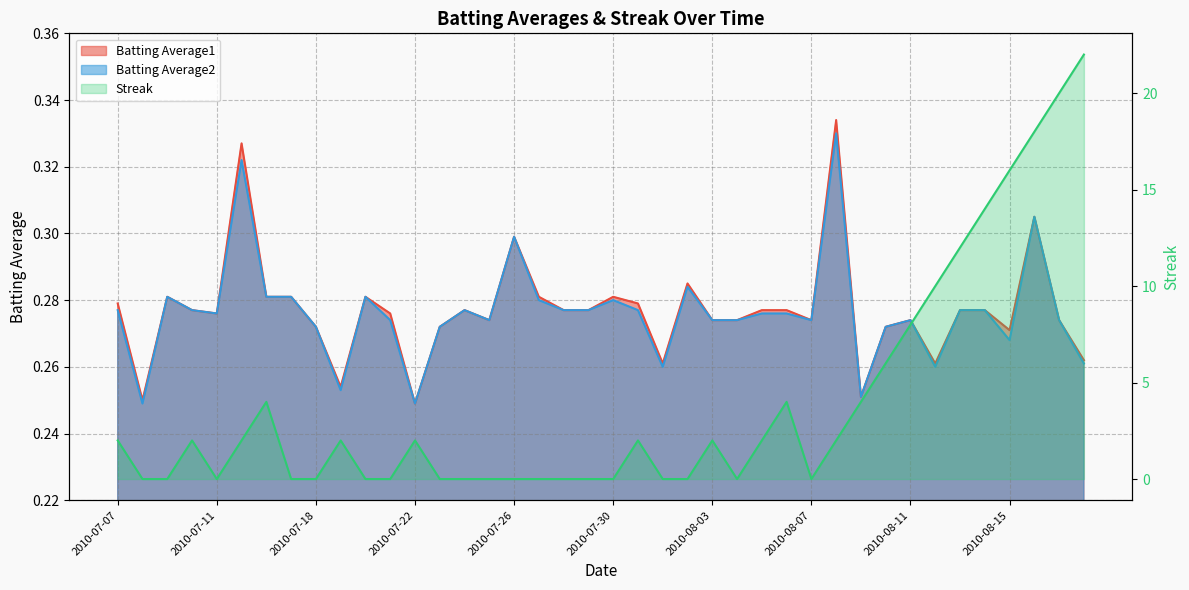

Reading left to right, transcribe all the data shown in this chart.

Batting Average1: 0.3	0.2	0.3	0.3	0.3	0.3	0.3	0.3	0.3	0.3	0.3	0.3	0.2	0.3	0.3	0.3	0.3	0.3	0.3	0.3	0.3	0.3	0.3	0.3	0.3	0.3	0.3	0.3	0.3	0.3	0.3	0.3	0.3	0.3	0.3	0.3	0.3	0.3	0.3	0.3
Batting Average2: 0.3	0.2	0.3	0.3	0.3	0.3	0.3	0.3	0.3	0.3	0.3	0.3	0.2	0.3	0.3	0.3	0.3	0.3	0.3	0.3	0.3	0.3	0.3	0.3	0.3	0.3	0.3	0.3	0.3	0.3	0.3	0.3	0.3	0.3	0.3	0.3	0.3	0.3	0.3	0.3
Streak: 2.0	0.0	0.0	2.0	0.0	2.0	4.0	0.0	0.0	2.0	0.0	0.0	2.0	0.0	0.0	0.0	0.0	0.0	0.0	0.0	0.0	2.0	0.0	0.0	2.0	0.0	2.0	4.0	0.0	2.0	4.0	6.0	8.0	10.0	12.0	14.0	16.0	18.0	20.0	22.0